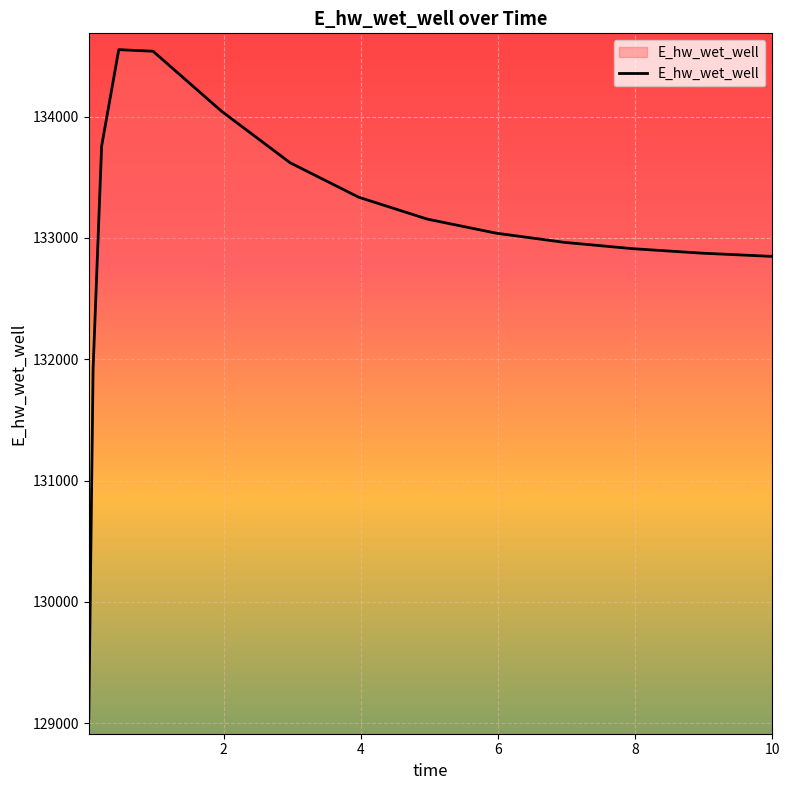

True or false: the data has more than 2 interior local peaks.

False